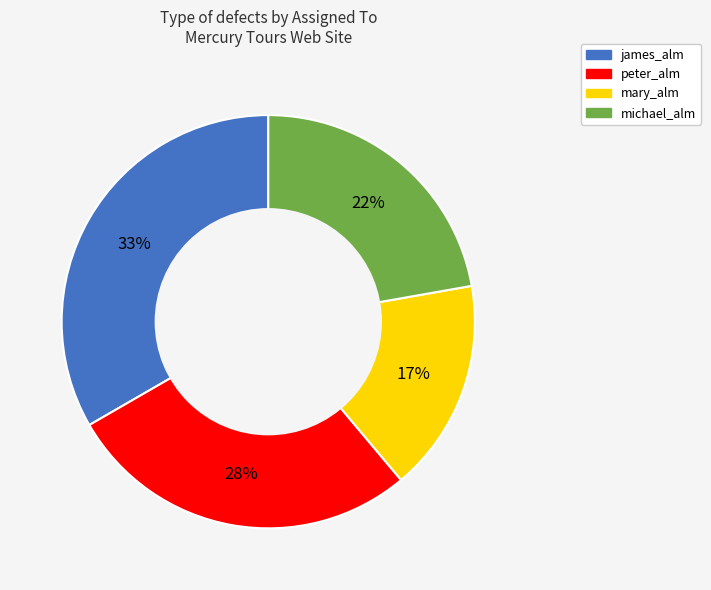

Is it true that mary_alm is 22% of the pie?

False